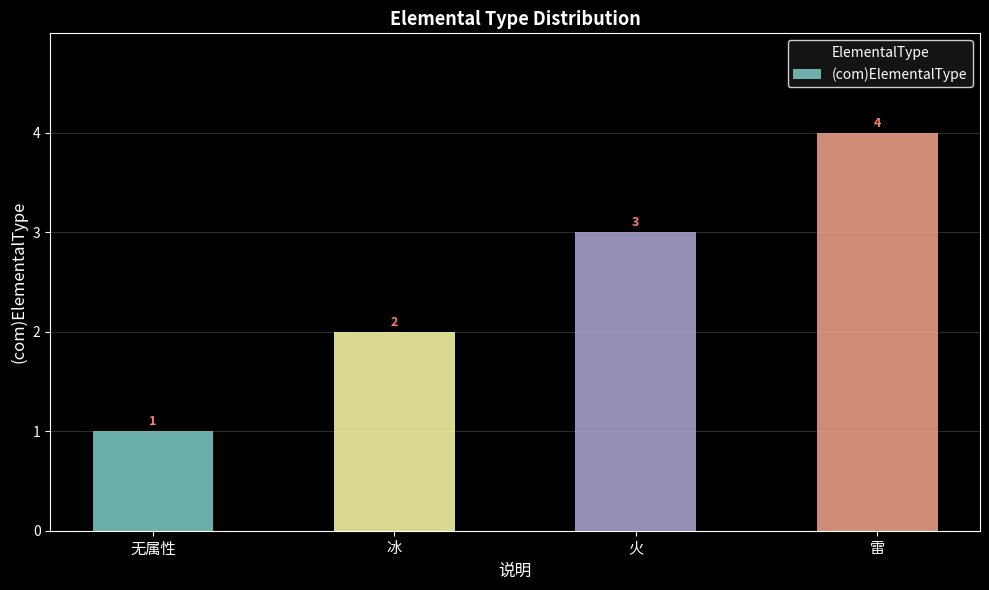

How many series are shown in this chart?

1